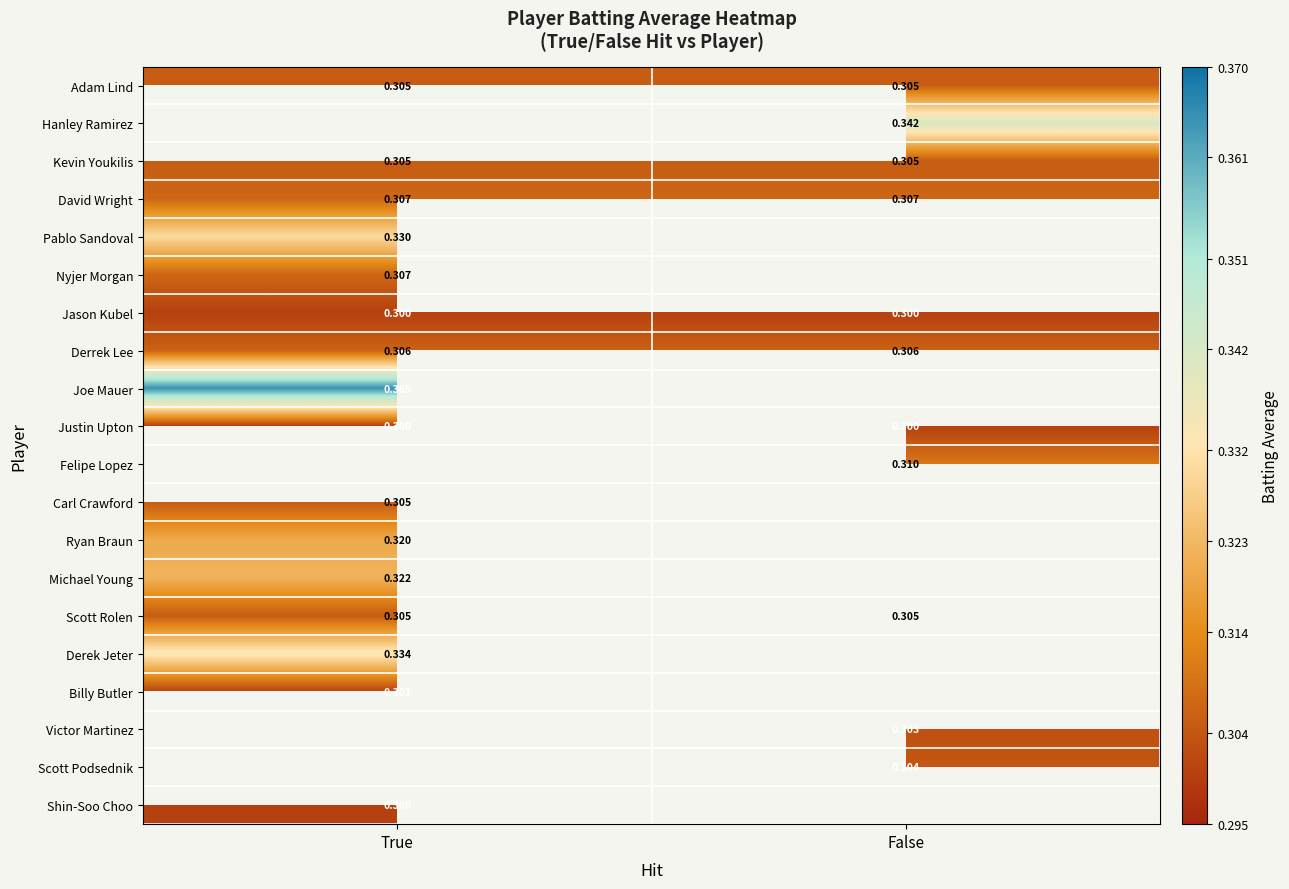

Is the value of Billy Butler at True greater than the value of Jason Kubel at False?

Yes